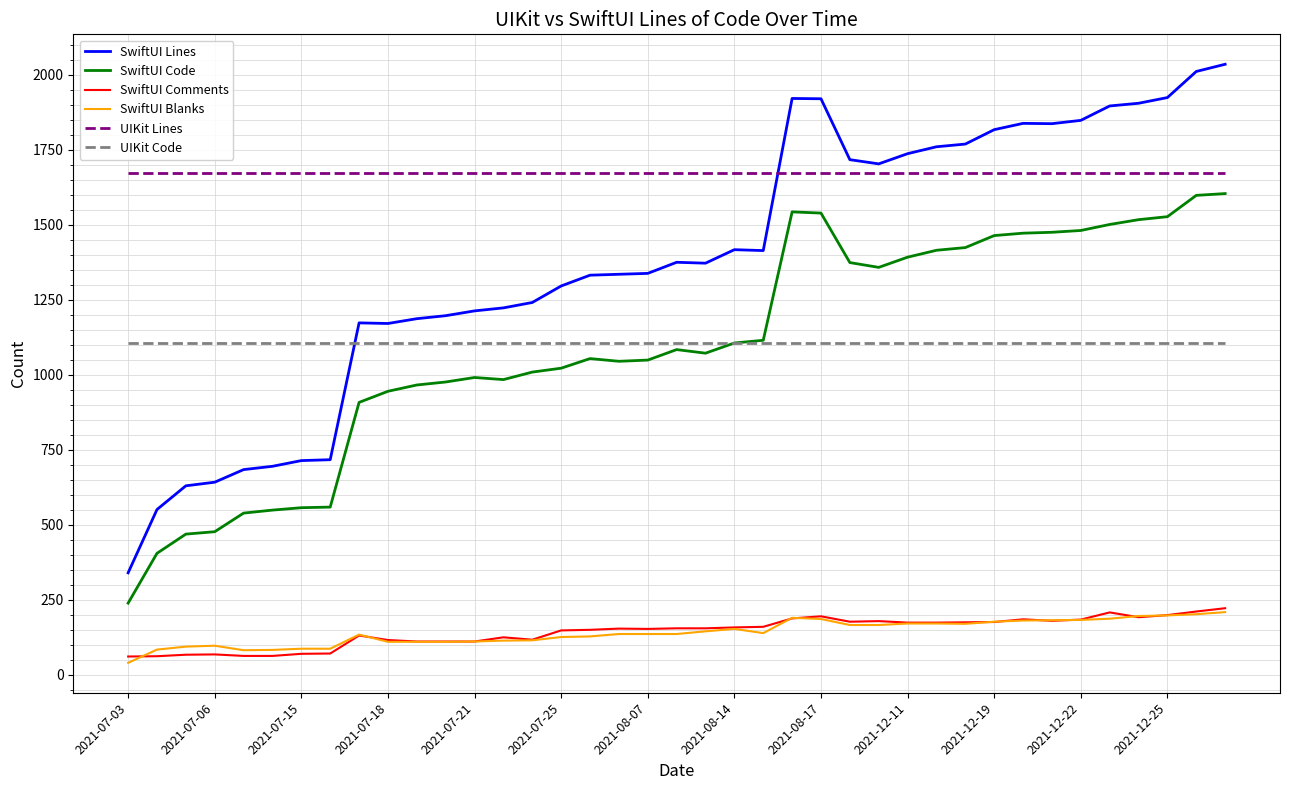

At how many categories does at least one series exceed 1234?

39